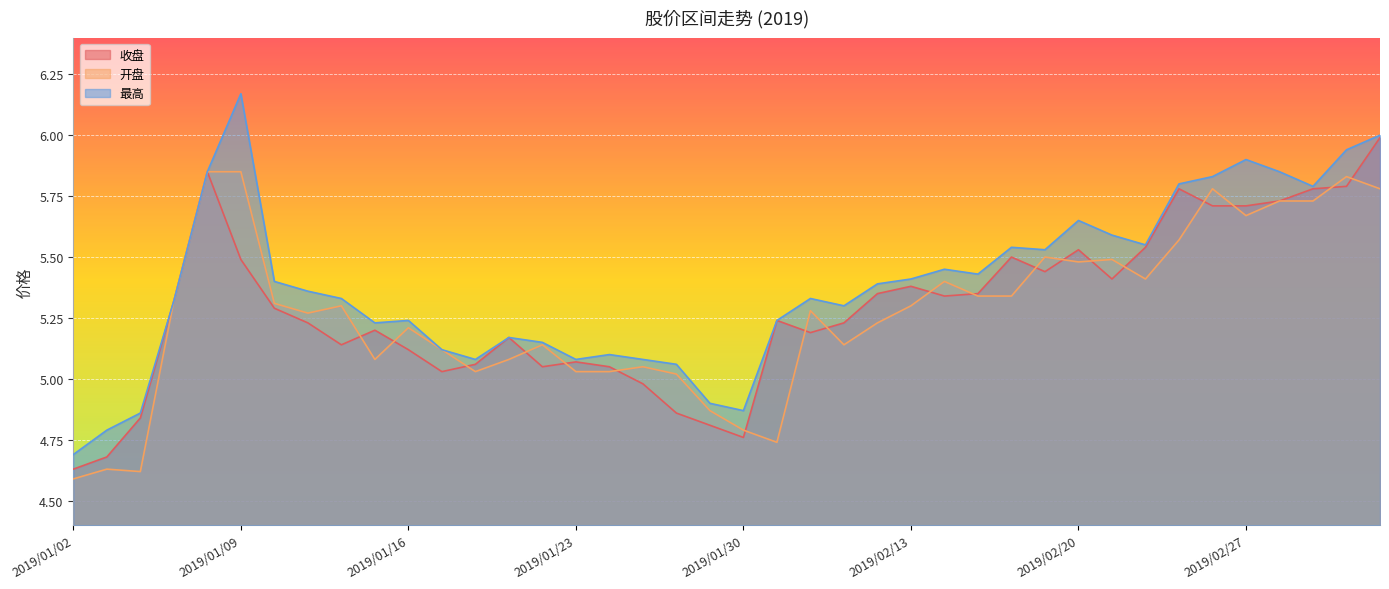

Which series has the widest spread of values?

最高